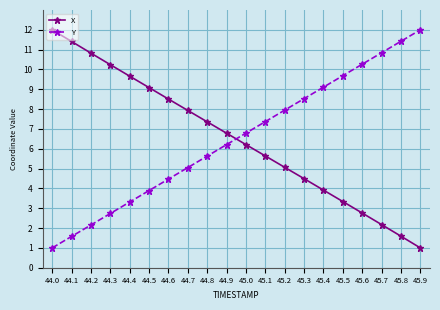

At 45.6, list the series in order from largest to smallest.

Y, X